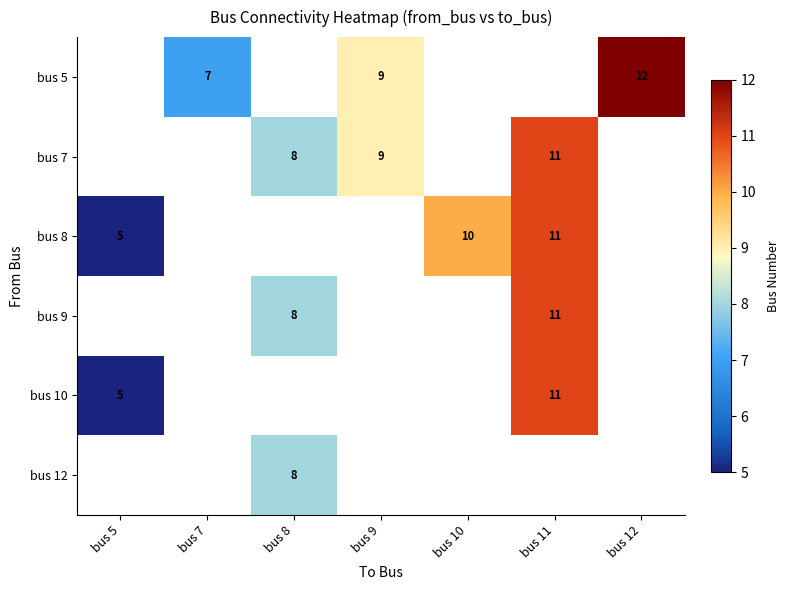

Is the value of bus 7 at bus 11 greater than the value of bus 5 at bus 7?

Yes